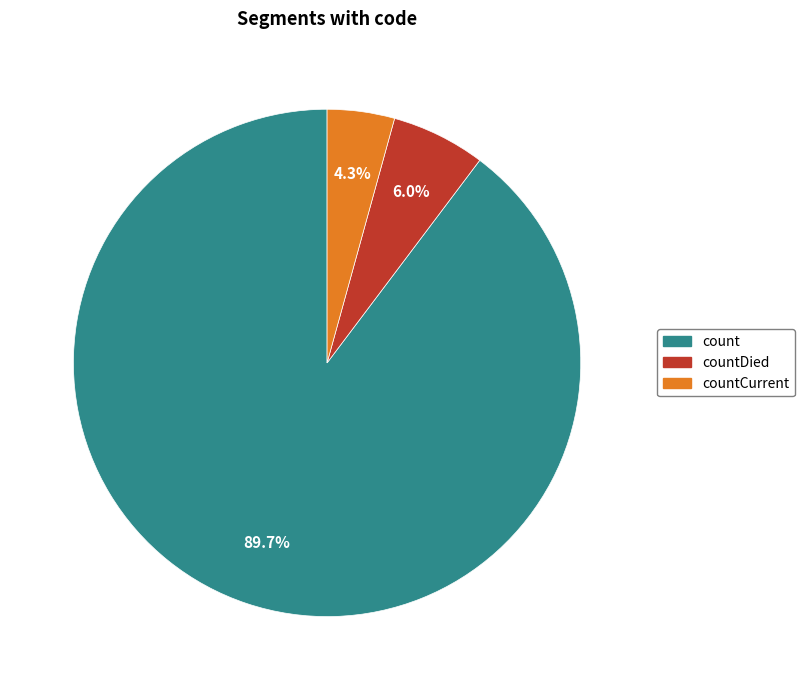

Is there any slice that represents more than half of the pie?

Yes